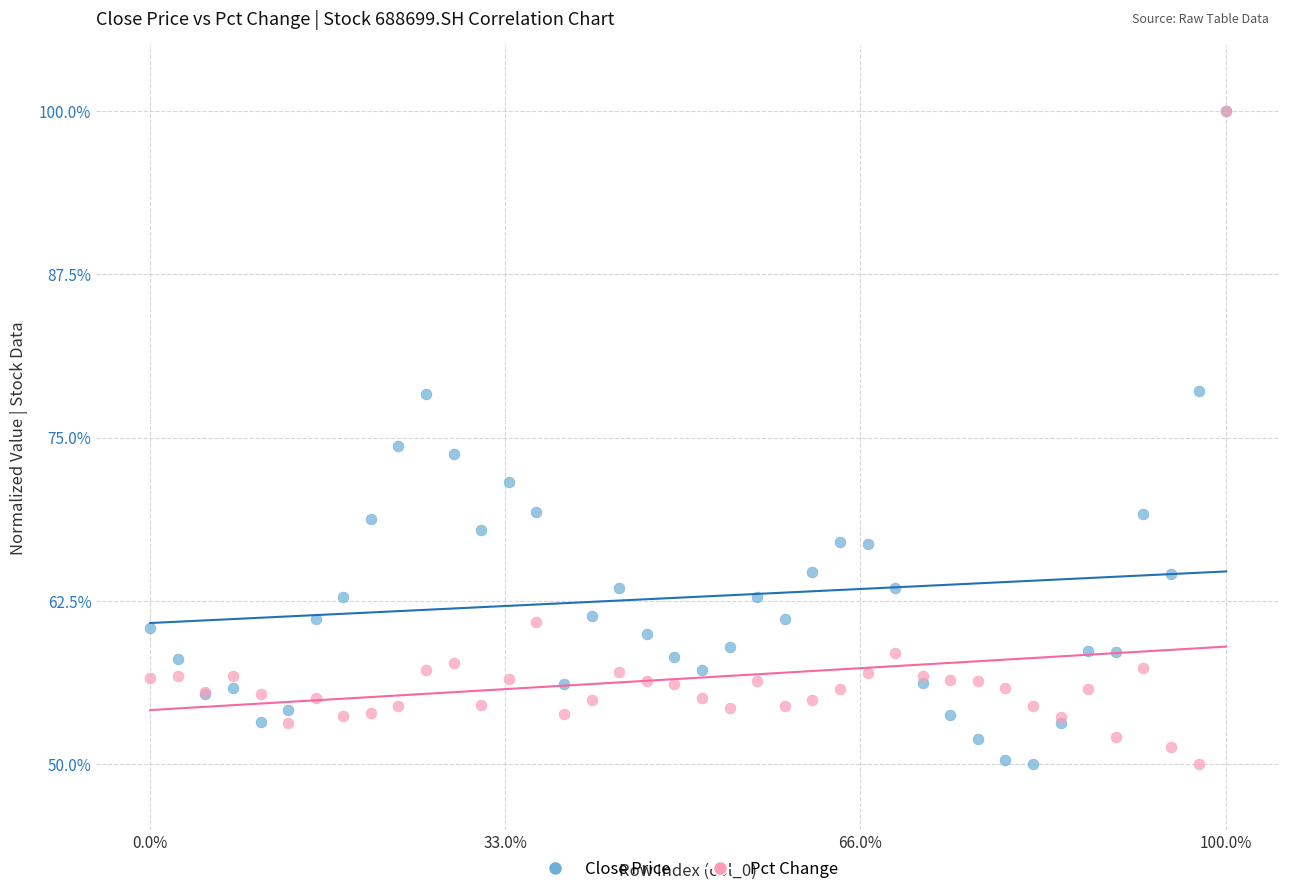

In the Pct Change series, what Y value is closest to 75?

60.9